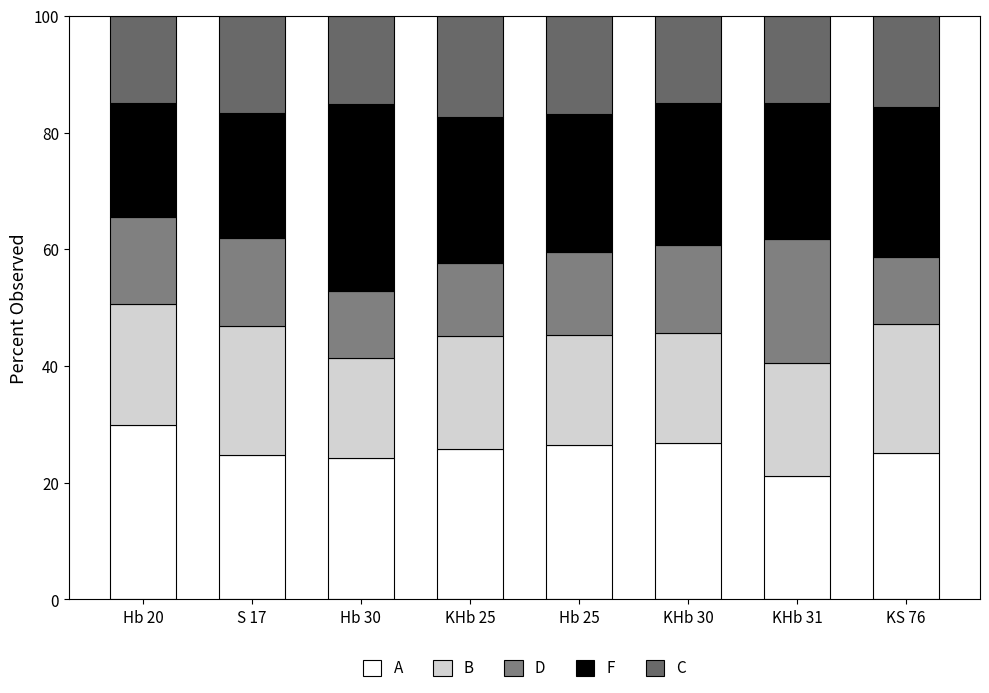

What is the label of the 5th bar from the left?

Hb 25